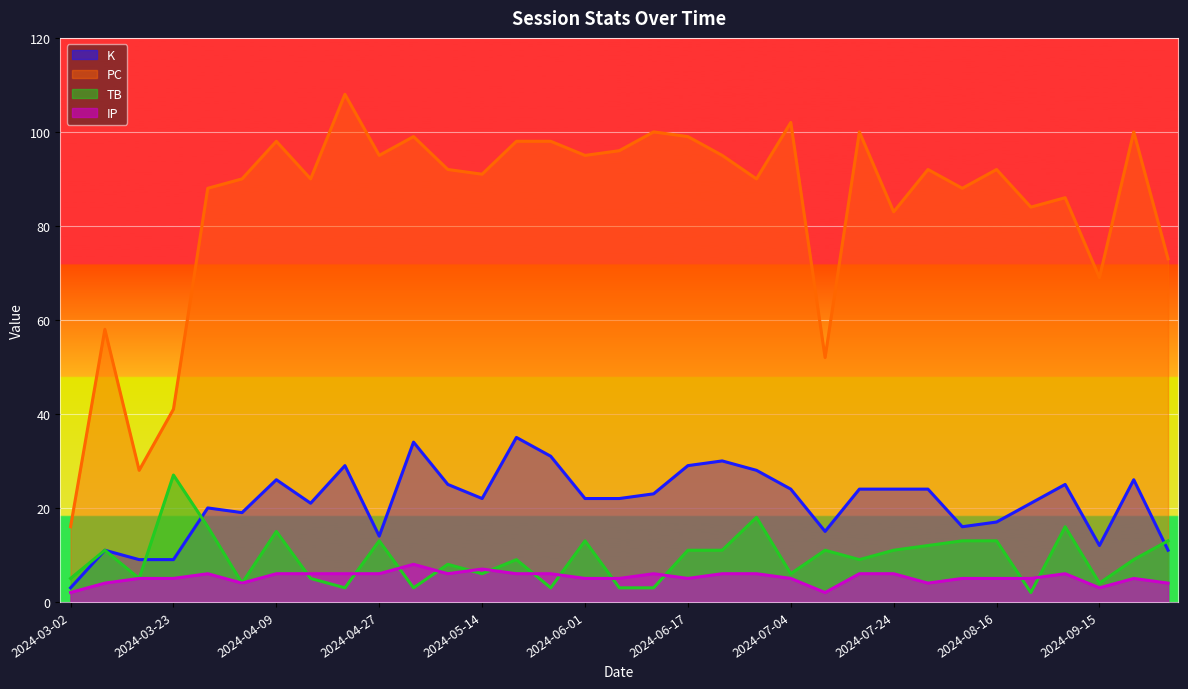

Is it true that TB equals 3 at 2024-04-21?

True